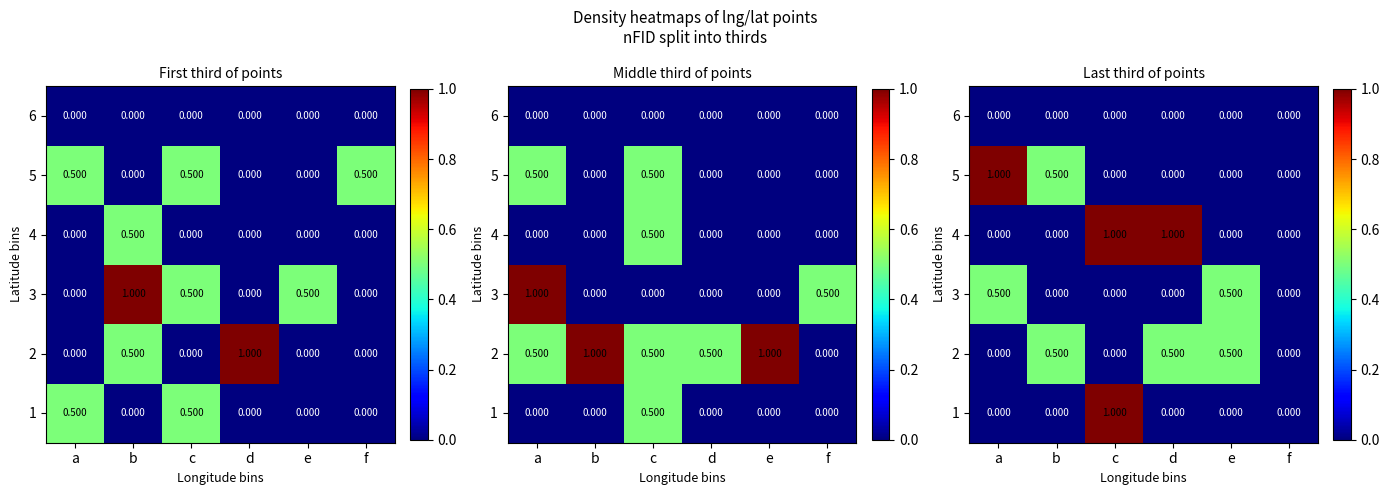

The 5 series shows 0.0 at f. True or false?

True